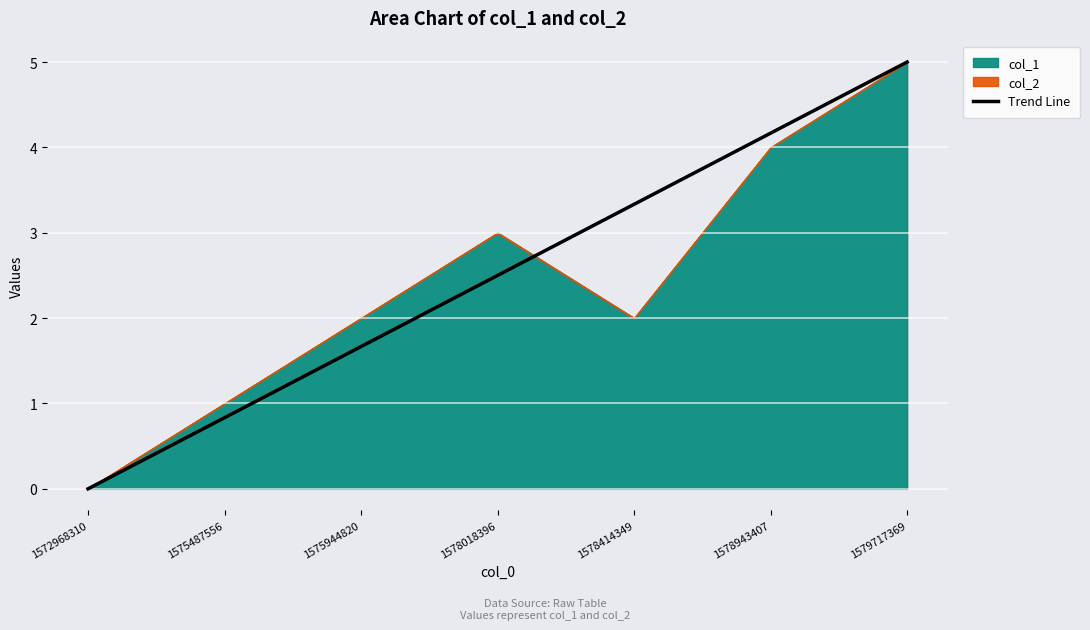

At which label is Trend Line closest to 2?

1575944820